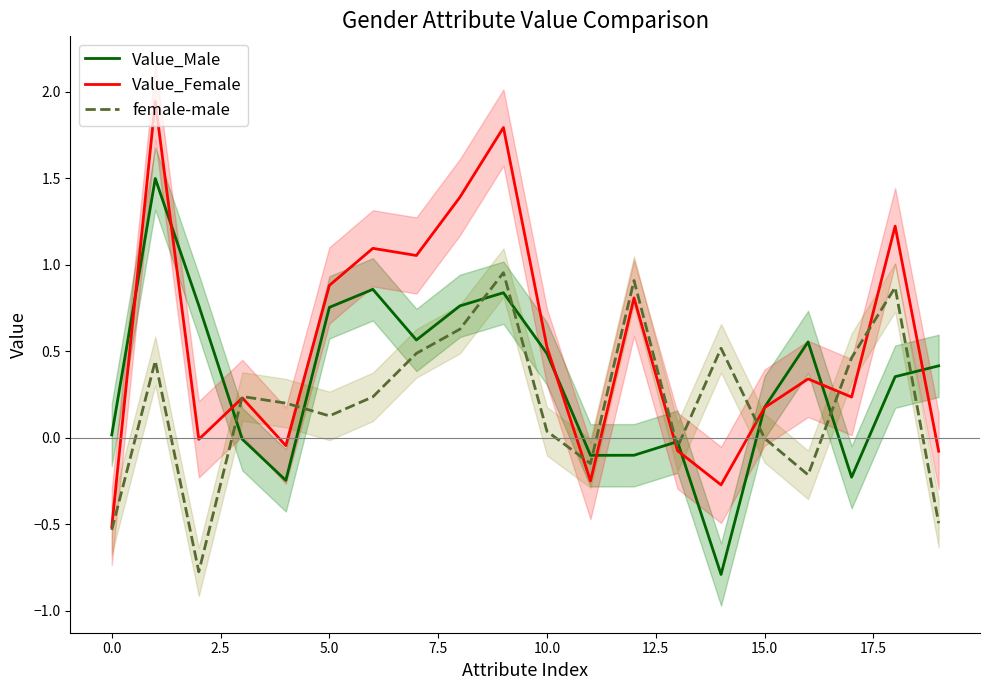

What is the difference between the second highest and second lowest values in the Value_Female series?

2.1